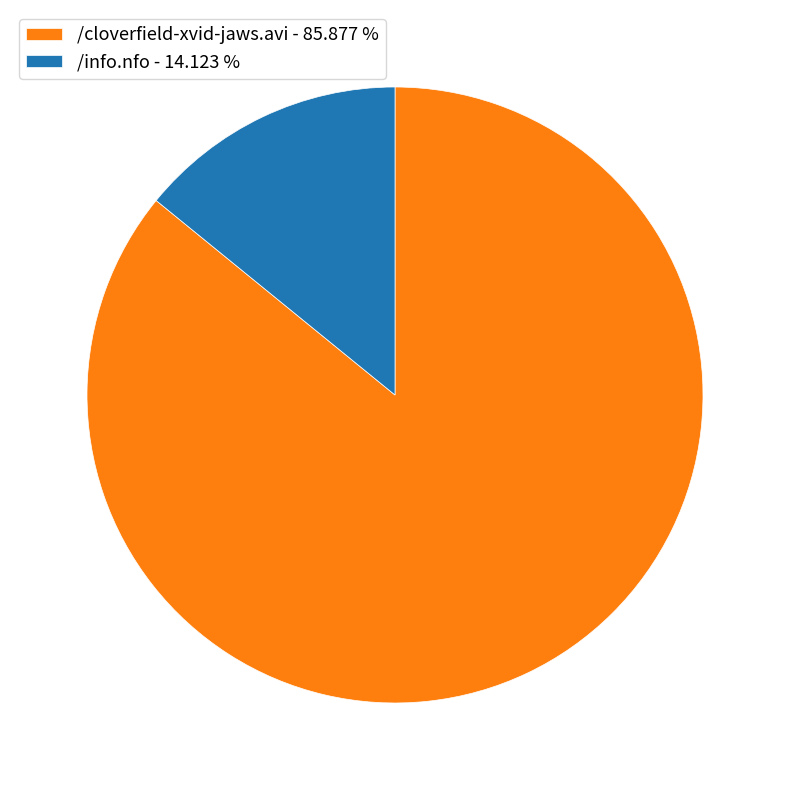

True or false: /cloverfield-xvid-jaws.avi accounts for 99% of the total.

False